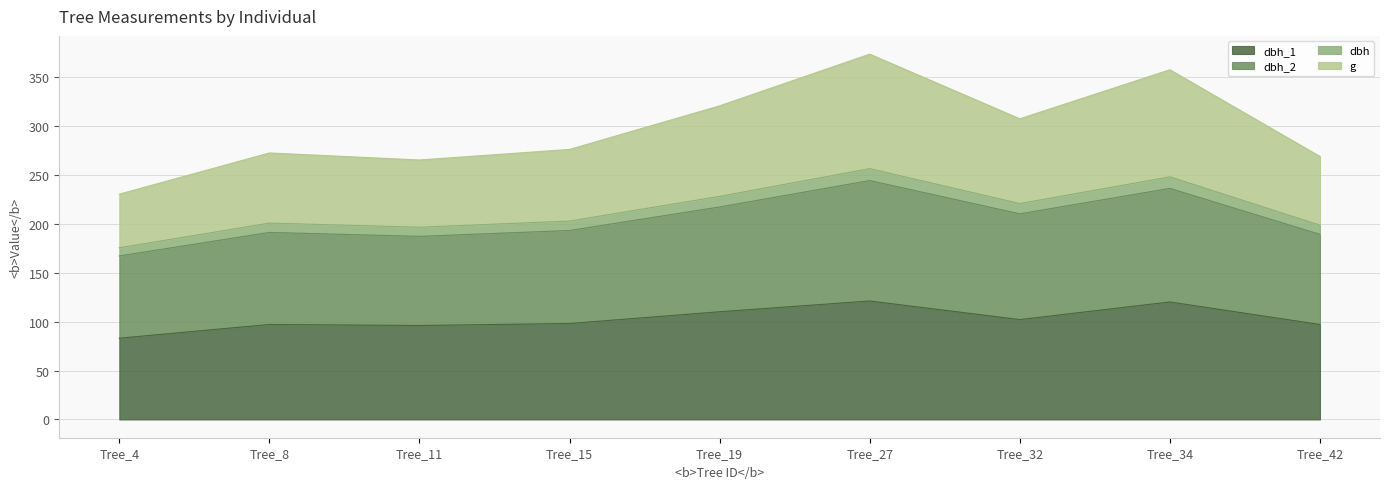

What is the total value across all series at Tree_34?

357.2